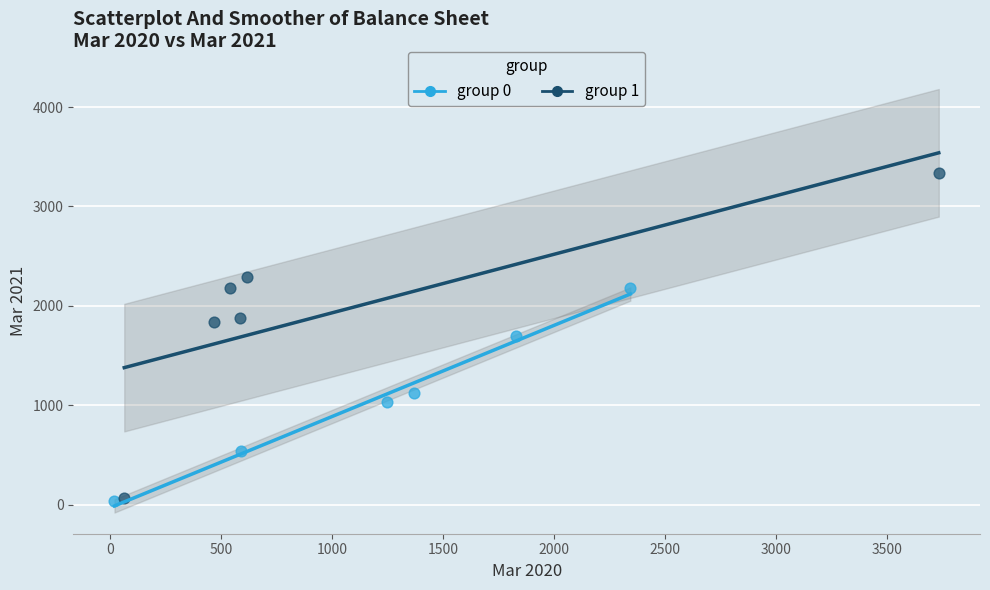

Which series has the widest spread of Y values?

group 1